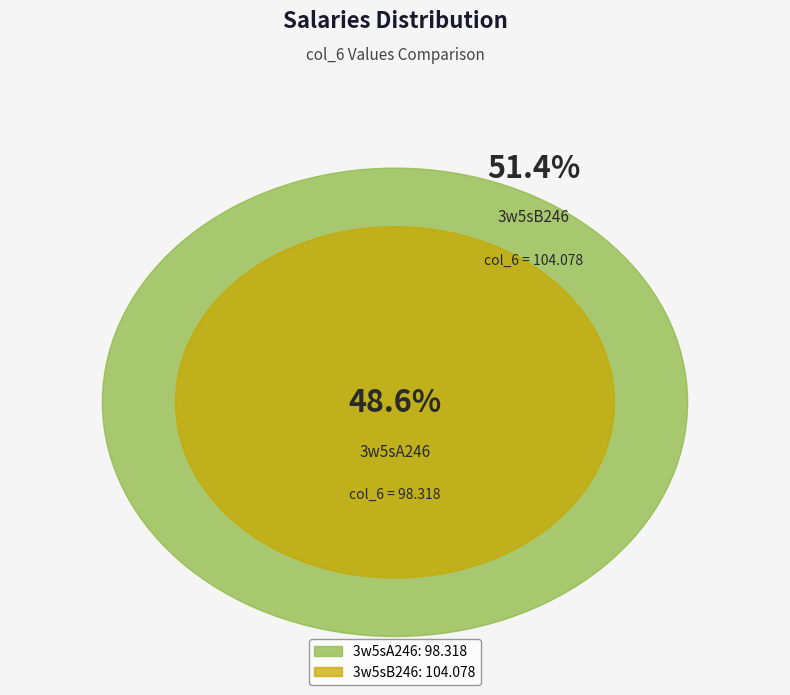

To the nearest percent, what is the difference between the 3w5sB246 and 3w5sA246 slice percentages?

3%